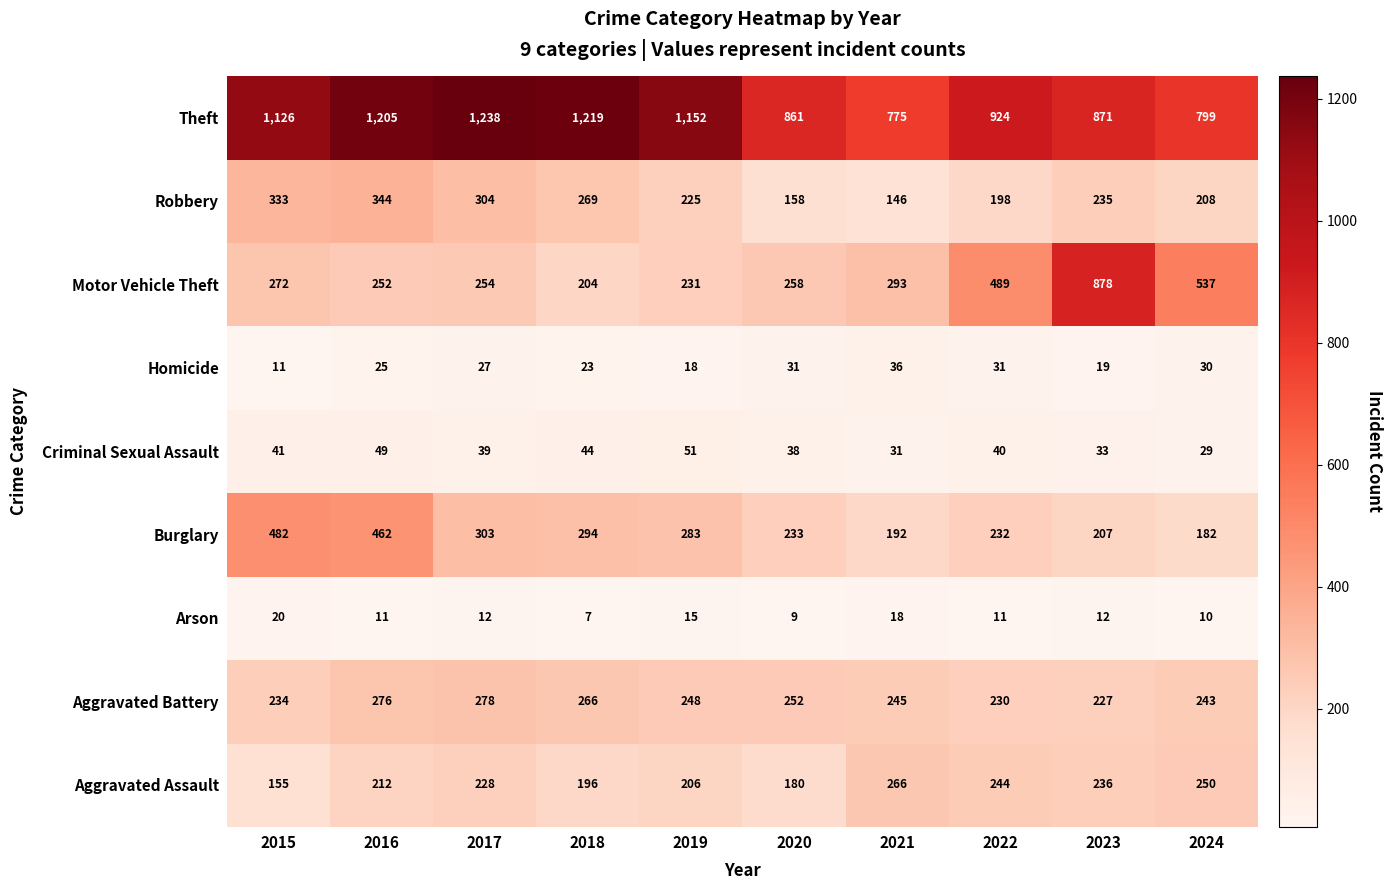

Rank the series by their maximum value, from highest to lowest.

Theft, Motor Vehicle Theft, Burglary, Robbery, Aggravated Battery, Aggravated Assault, Criminal Sexual Assault, Homicide, Arson